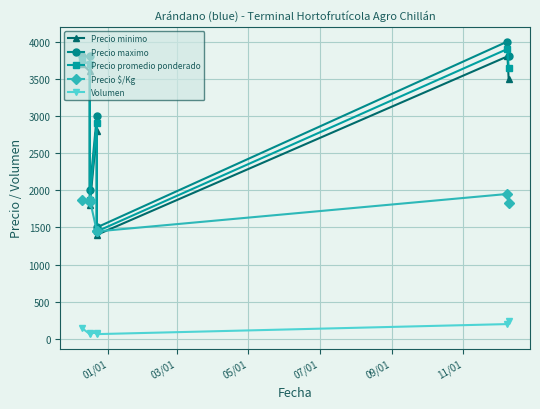

What is the sum of all Volumen values?

880